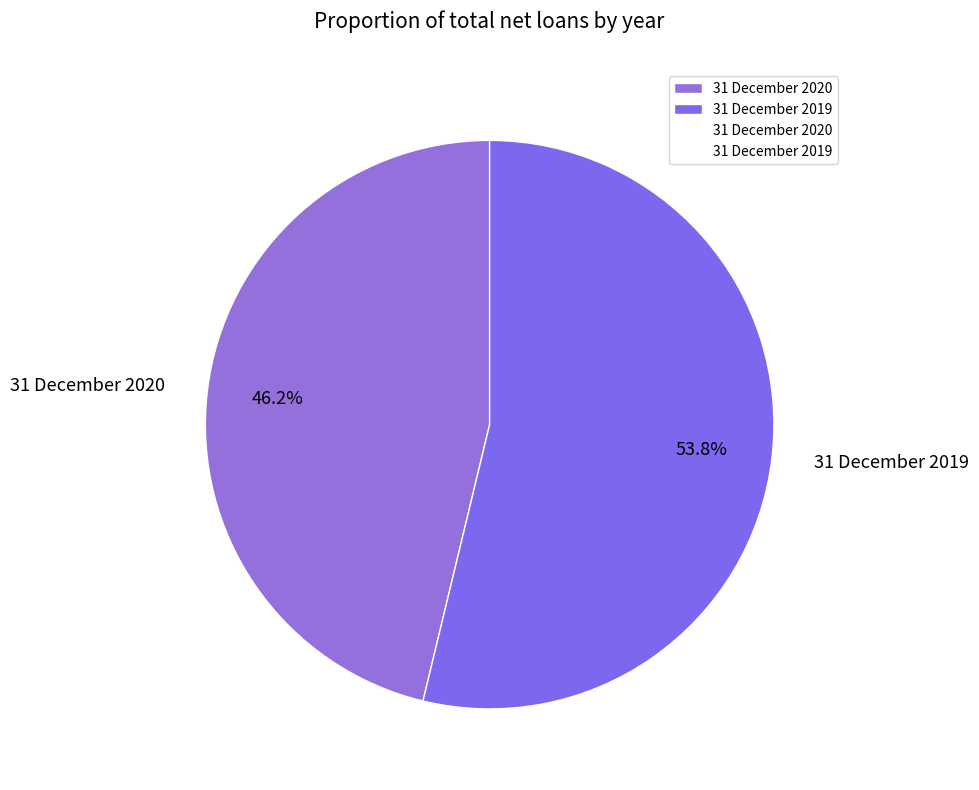

What percentage is the 31 December 2020 slice, to the nearest percent?

46%